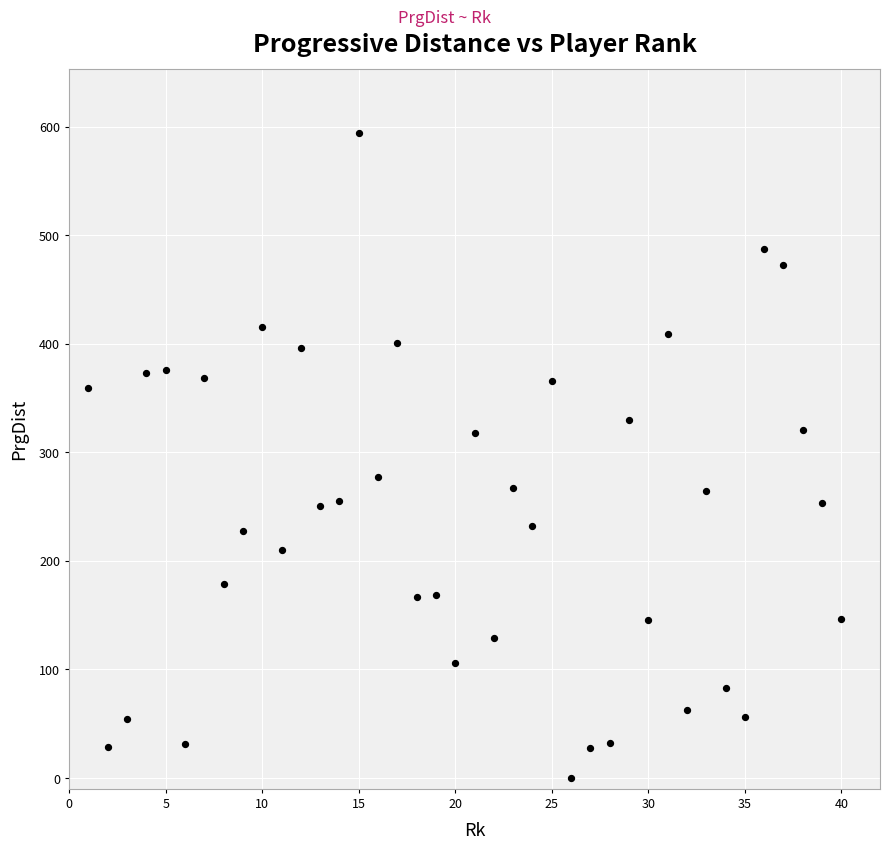

What is the range of X values (max minus min)?

39.0